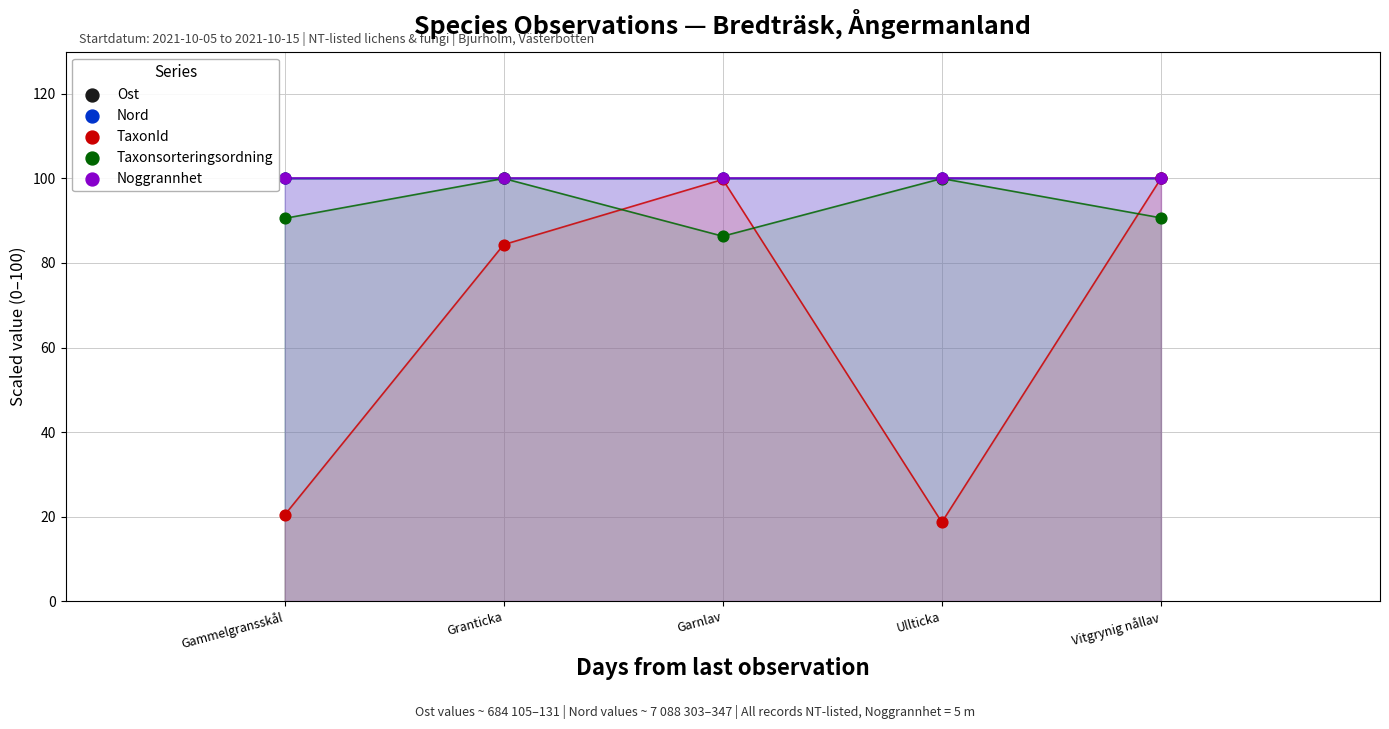

What are all the series names shown in the legend?

Ost, Nord, TaxonId, Taxonsorteringsordning, Noggrannhet